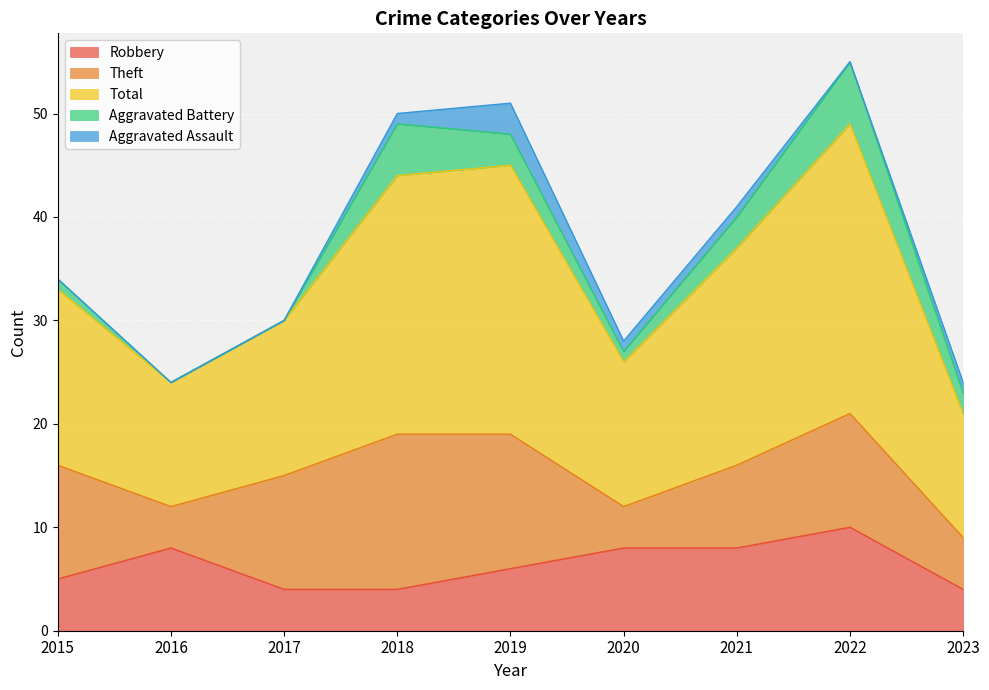

Reading left to right, extract all data points from this chart.

Robbery: 5	8	4	4	6	8	8	10	4
Theft: 11	4	11	15	13	4	8	11	5
Total: 17	12	15	25	26	14	21	28	12
Aggravated Battery: 1	0	0	5	3	1	3	6	2
Aggravated Assault: 0	0	0	1	3	1	1	0	1